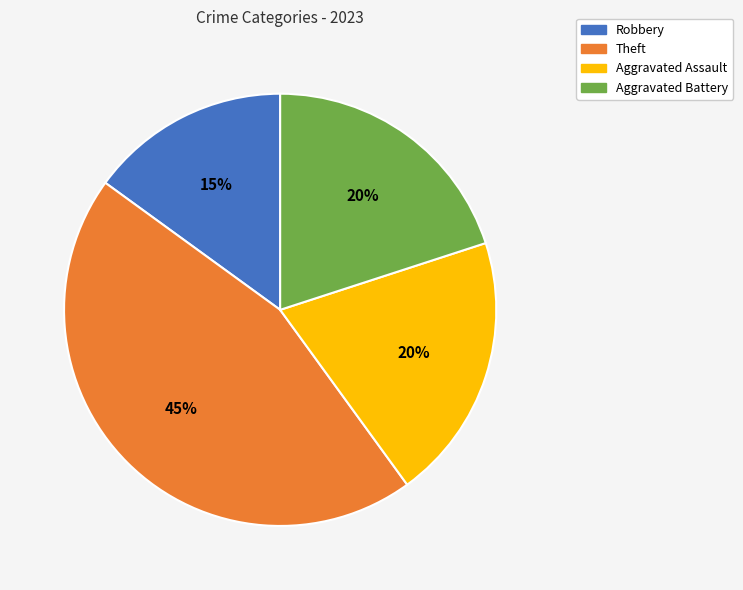

To the nearest percent, what is the difference between the largest and smallest slice percentages?

30%